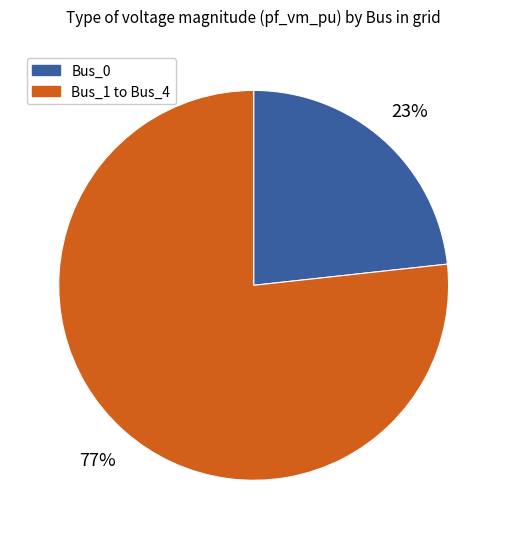

To the nearest percent, what is the average slice percentage?

50%